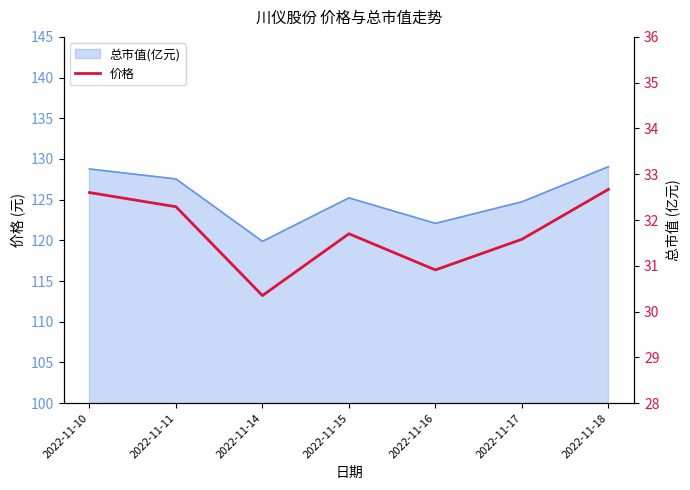

Reading right to left, extract all data points from this chart.

32.7	31.6	30.9	31.7	30.4	32.3	32.6